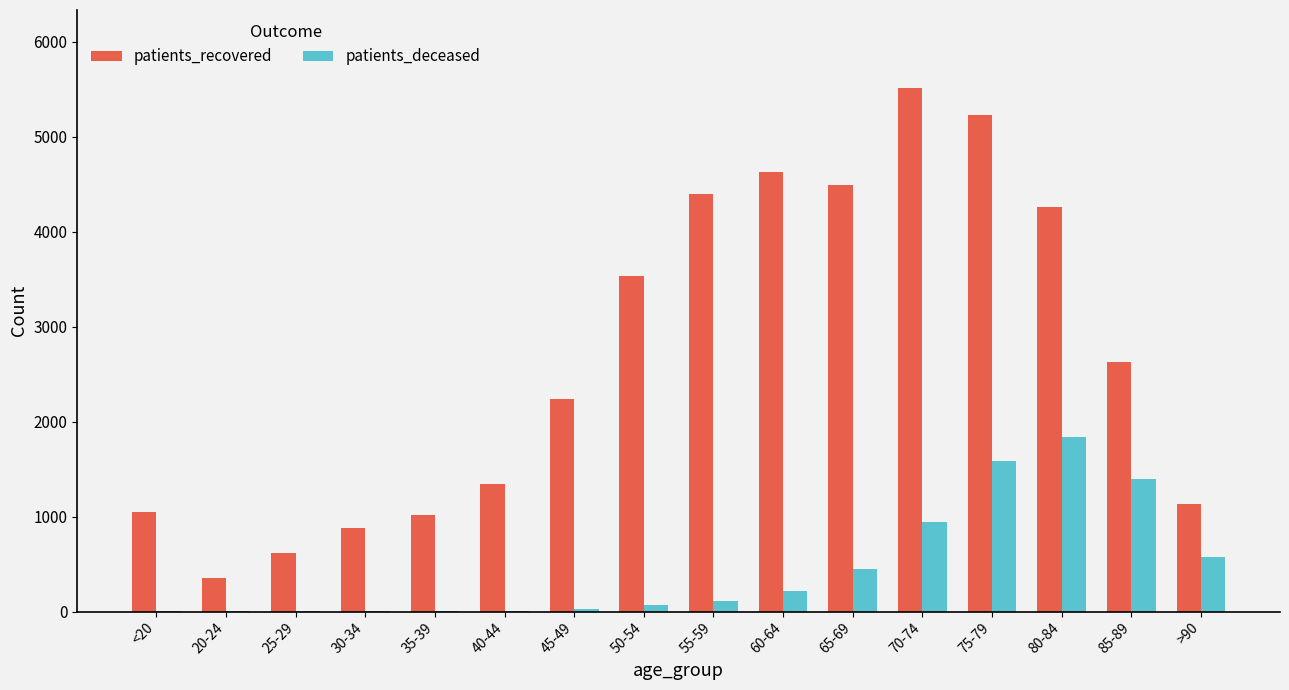

Which series has the largest total across all categories?

patients_recovered